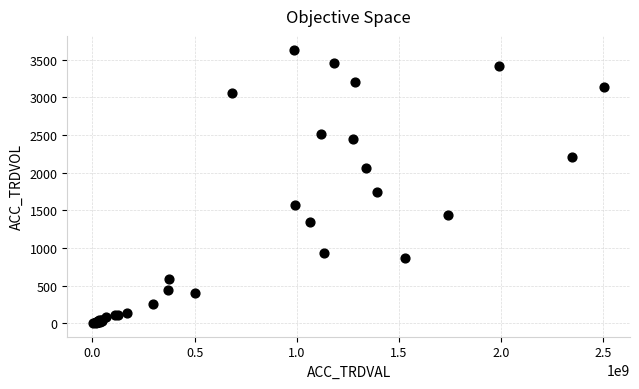

What Y value in the scatter plot is closest to 1819?

1745